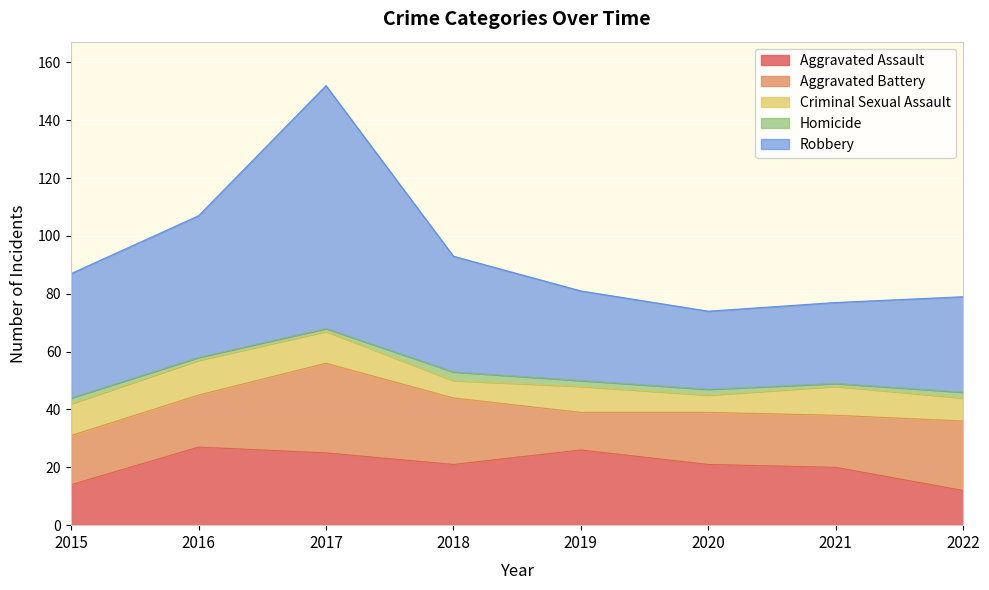

Which label corresponds to the smallest value in the chart?

2016